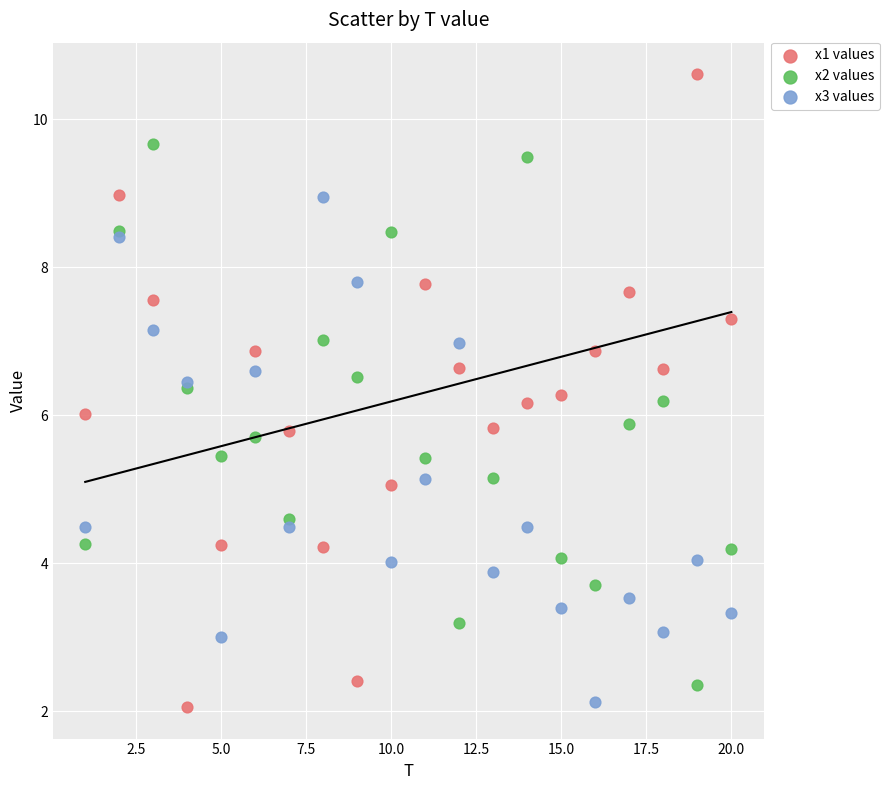

Which series contains the highest Y value?

x1 values